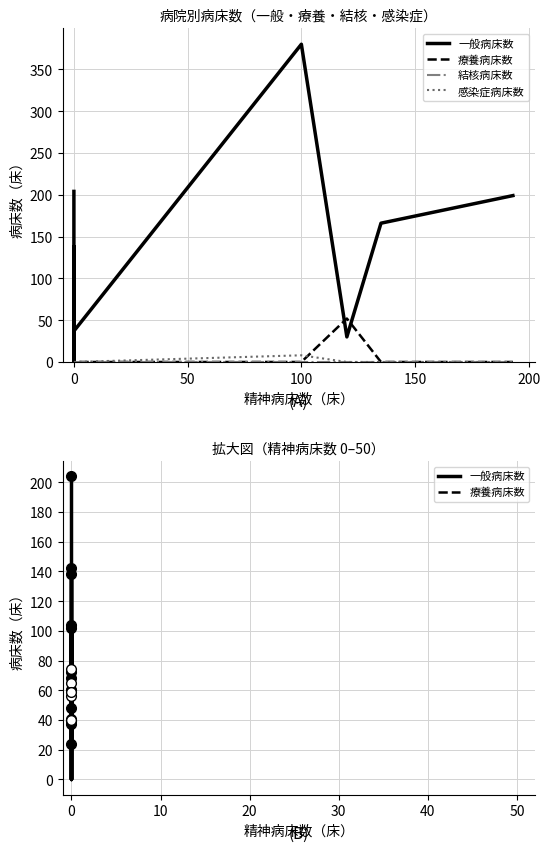

True or false: 感染症病床数 has a value of 0 at 0.

True